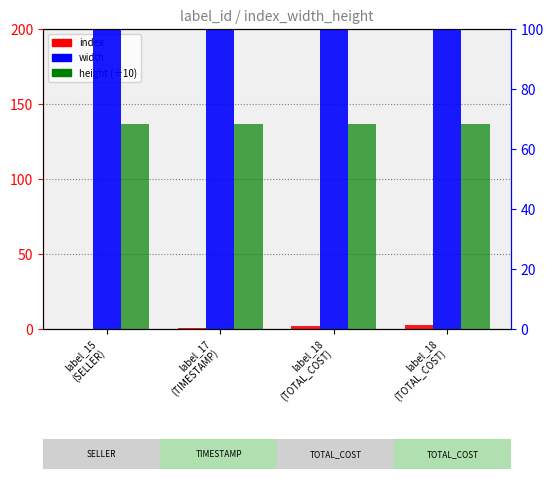

How many distinct data groups are displayed?

3